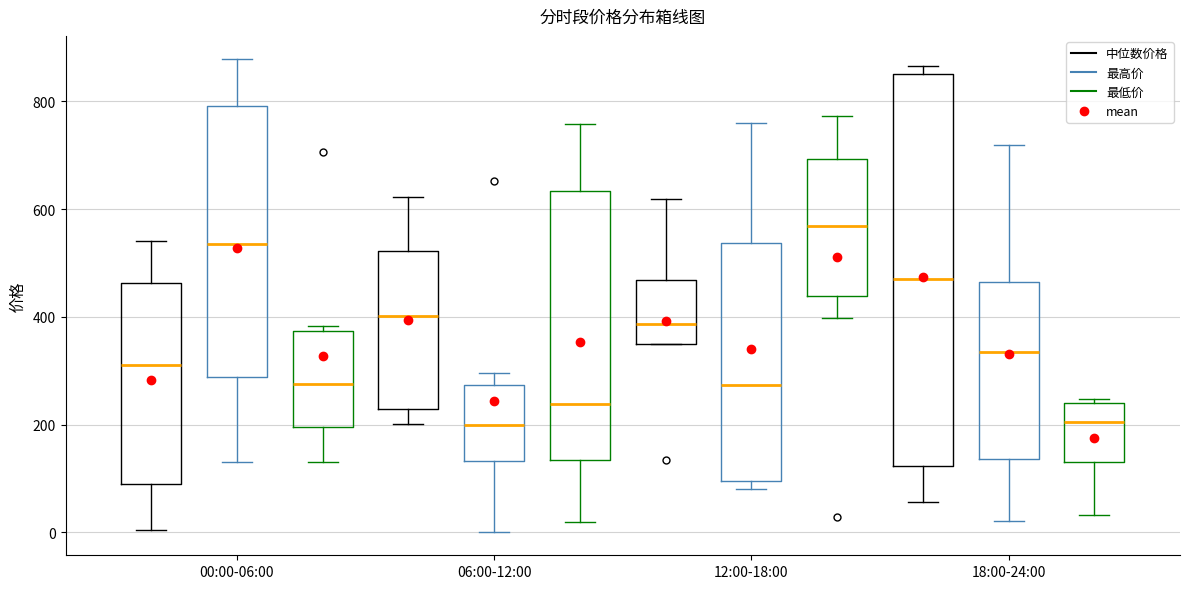

Where does the lower whisker of the box for 06:00-12:00 (最低价) end on the y-axis? The values are not printed on the chart, so give them approximately, as read against the axis.

20